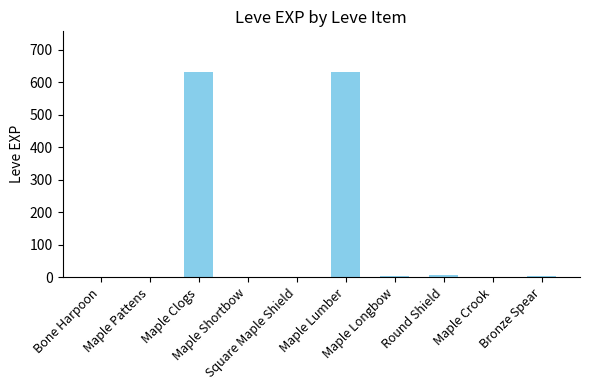

What is the change in value from Maple Shortbow to Maple Crook?

+1